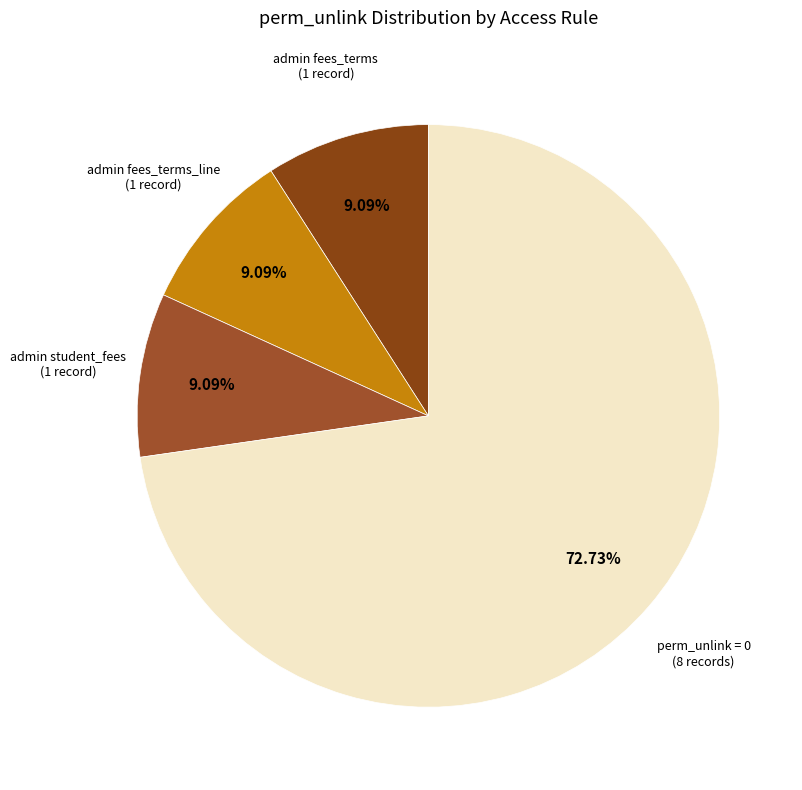

Do admin student_fees (1 record) and perm_unlink = 0 (8 records) together represent more than half of the pie?

Yes